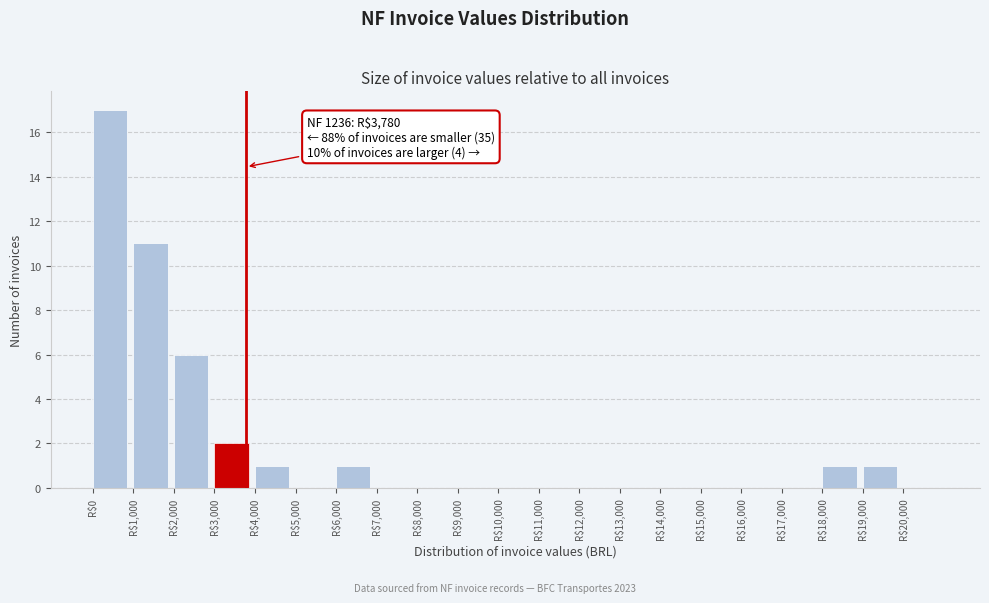

Which range on the x-axis has the tallest bar?

0 to 1000